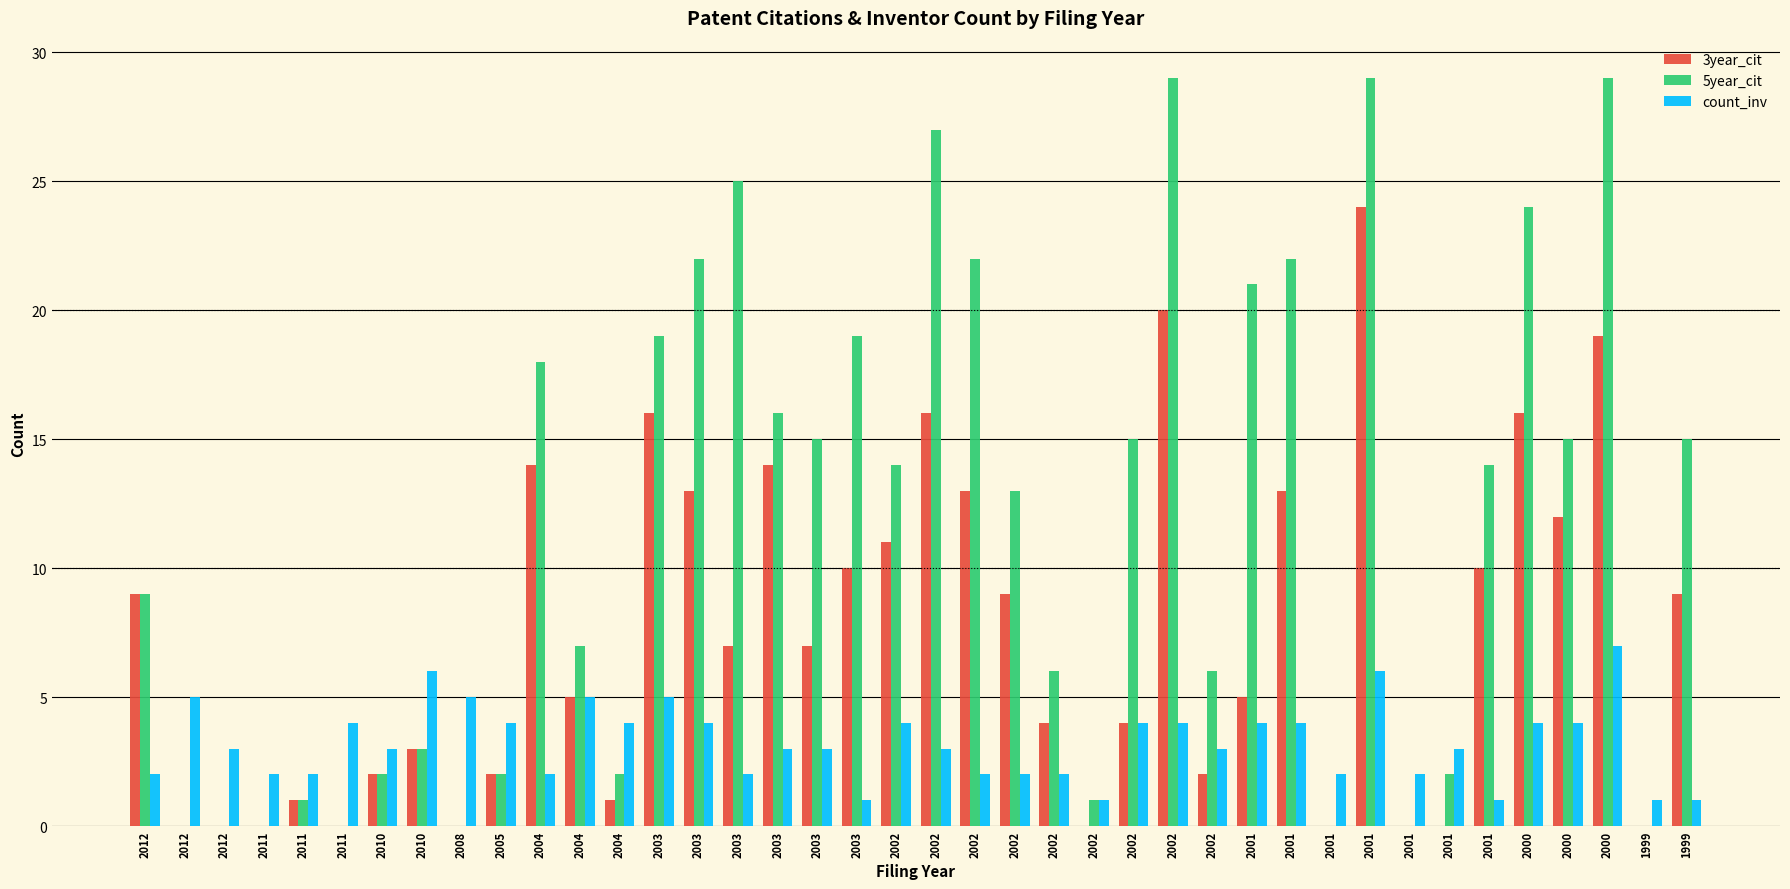

Count the number of categories in the chart.

40